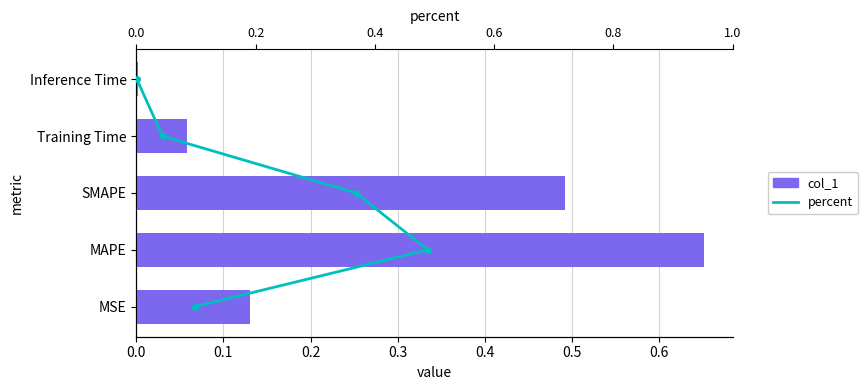

Between 0.1 and 0.2, which series saw the biggest shift?

percent